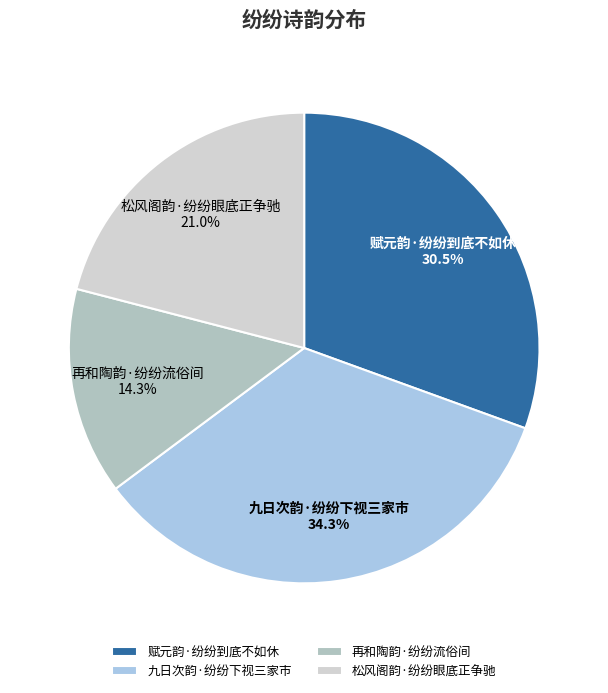

What is the largest slice in the pie chart?

九日次韵·纷纷下视三家市